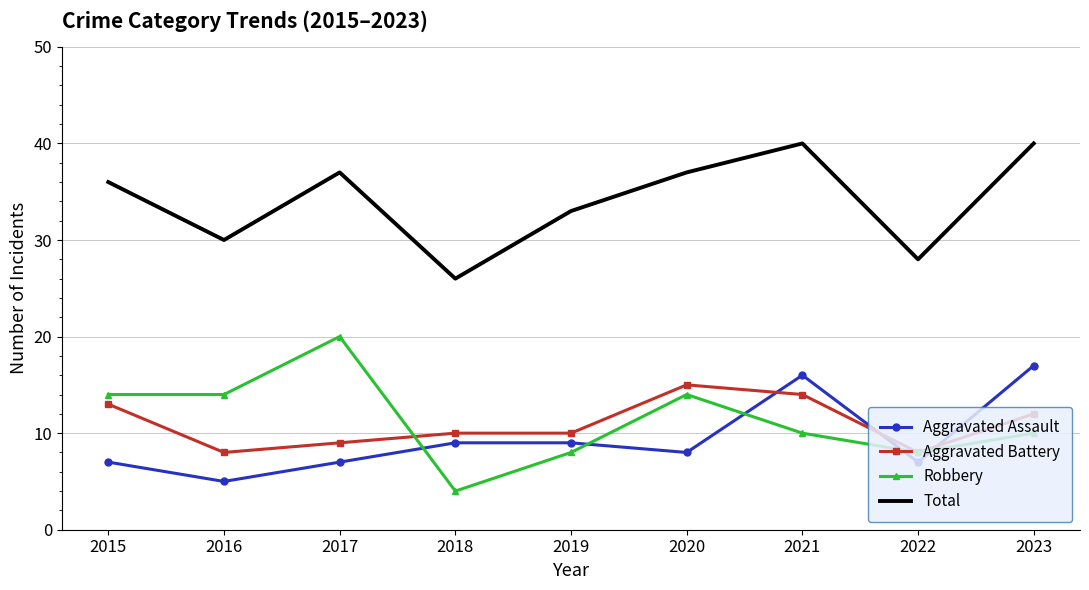

True or false: Aggravated Assault has a value of 5 at 2018.

False